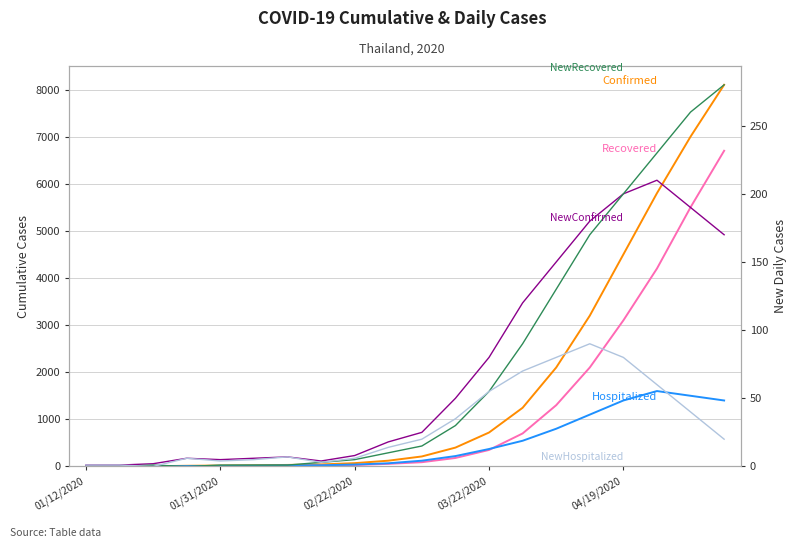

The NewHospitalized series shows 6 at 02/22/2020. True or false?

True